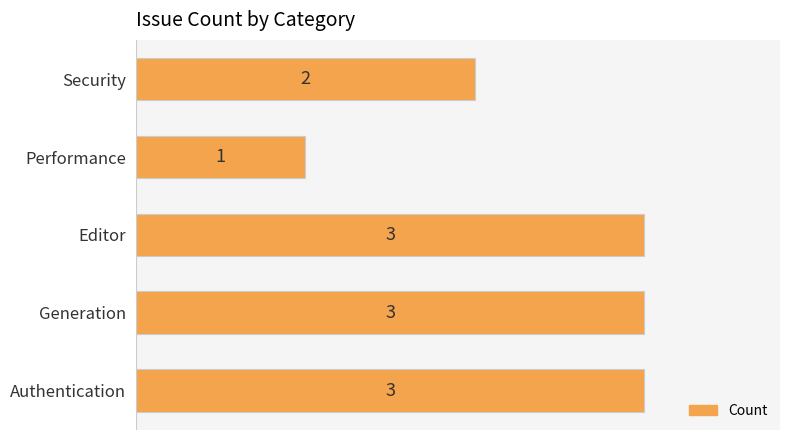

What is the sum of all values?

12